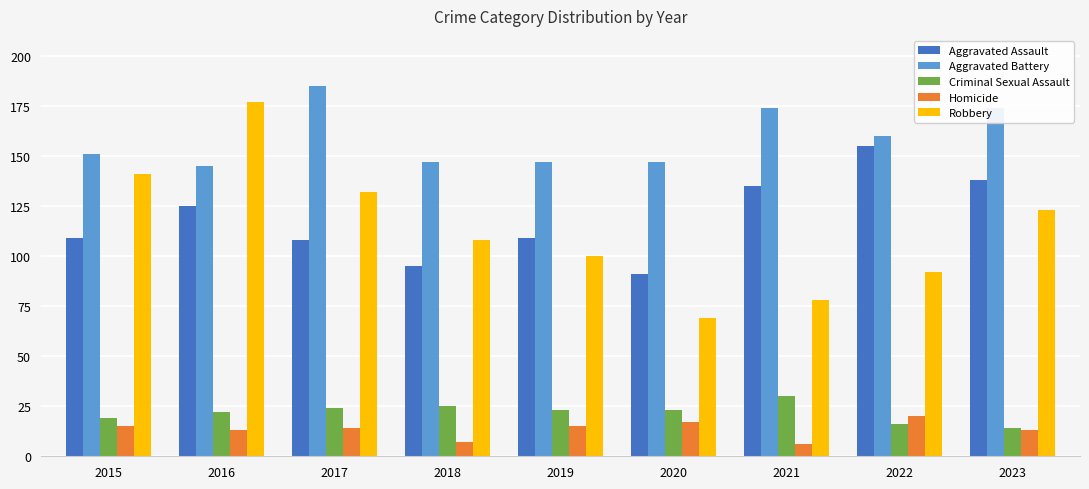

How many distinct data groups are displayed?

5